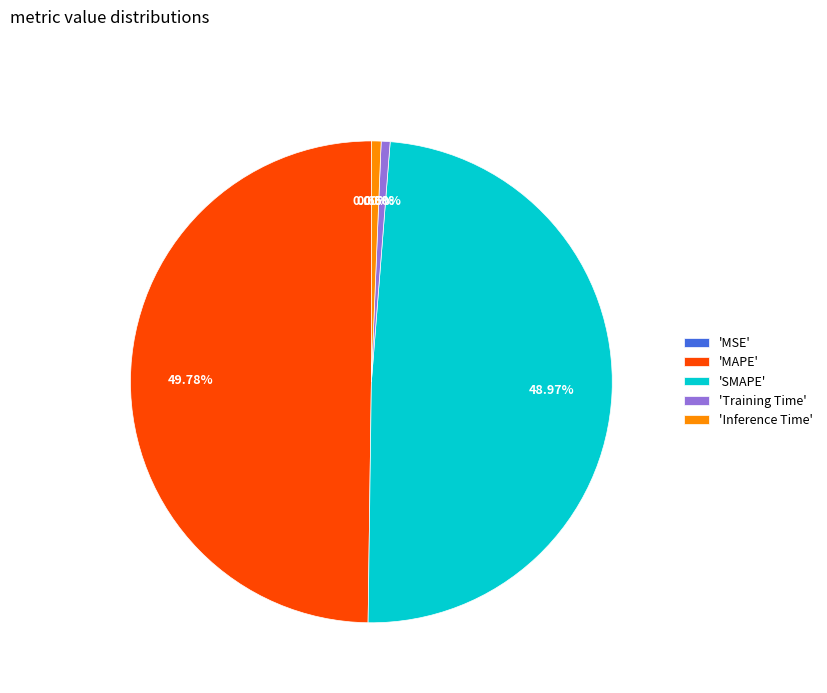

Does 'Training Time' account for over 50% of the chart?

No